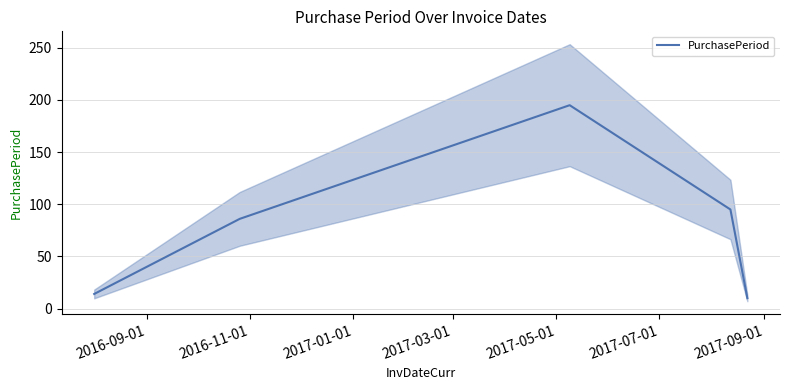

What is the highest value of the PurchasePeriod series?

195